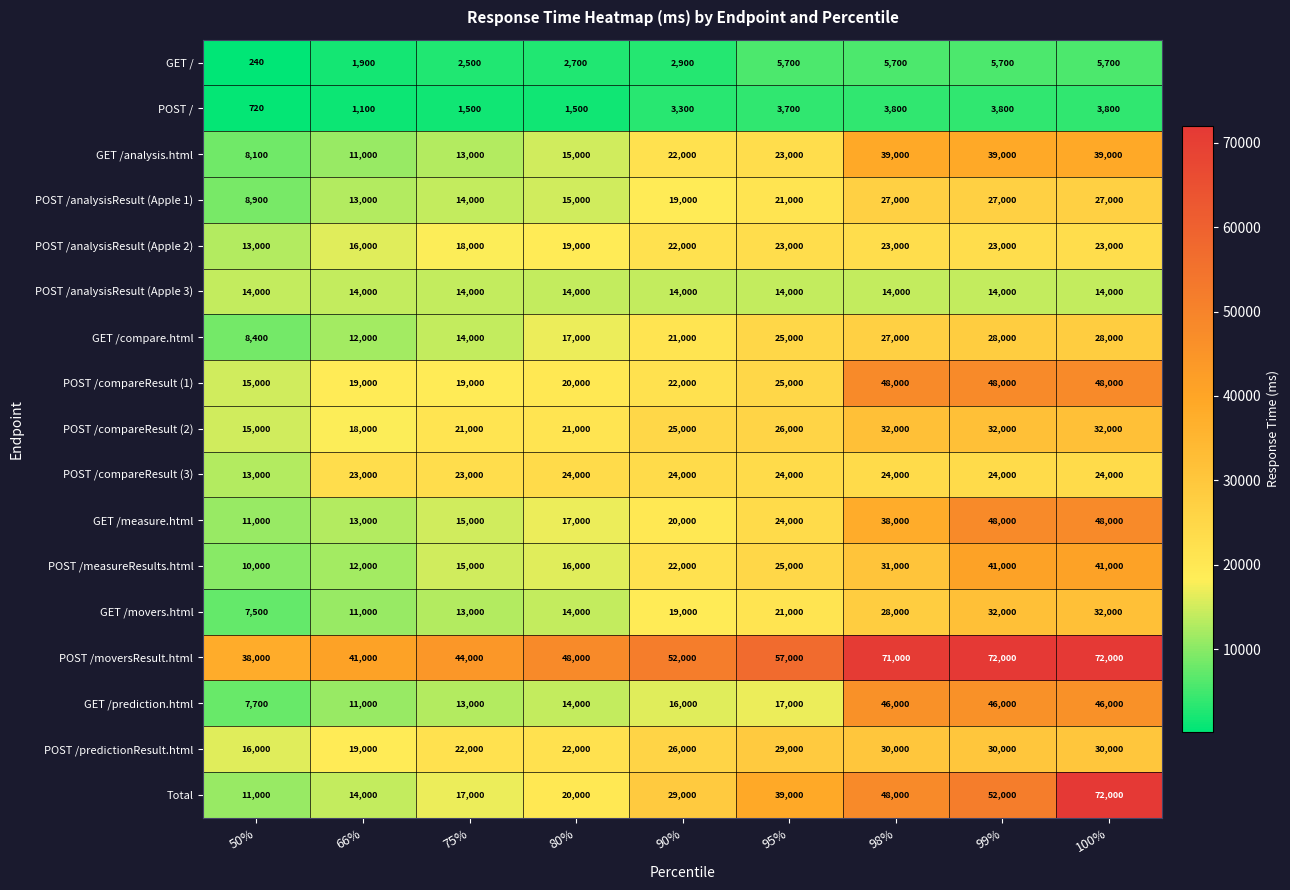

Read the POST /predictionResult.html value at 95%.

29000